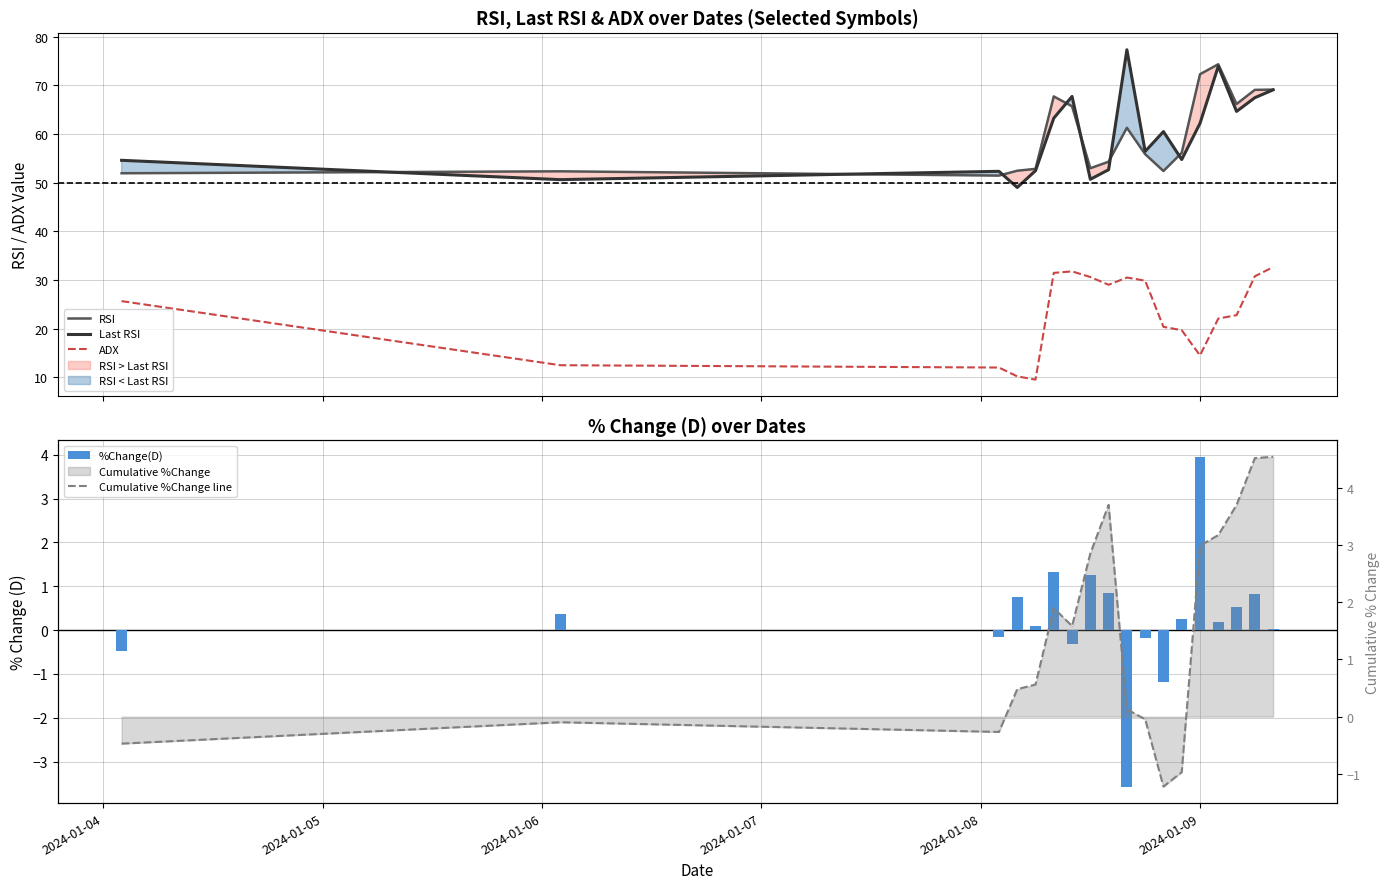

What is the highest value of the Last RSI series?

77.3